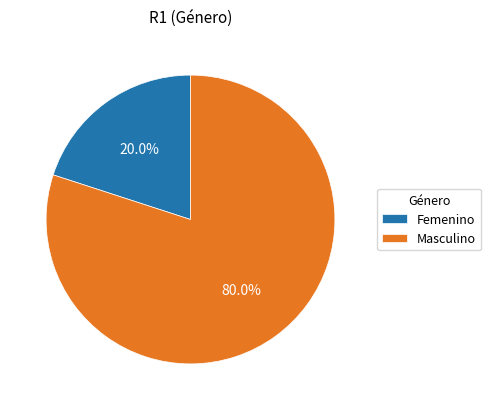

To the nearest percent, what percentage of the pie is Femenino?

20%